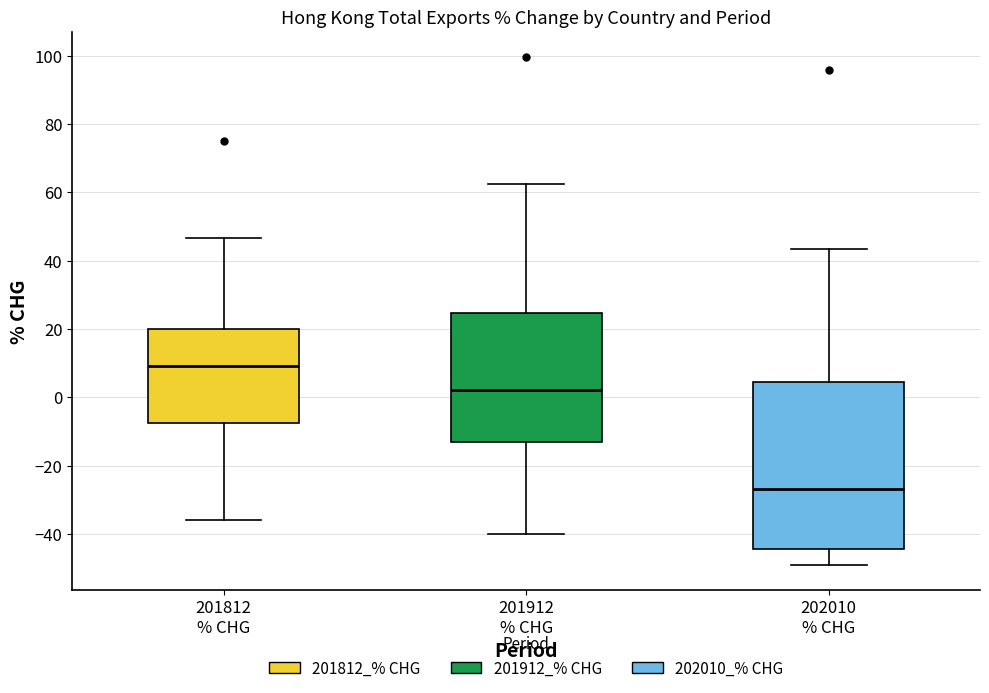

Reading left to right, transcribe this box plot: for each box, give where its median line is, the range the box spans, and where its two whiskers end, as read against the y-axis. The values are not printed on the chart, so give them approximately, as read against the axis.

201812 % CHG: median 10, box -8 to 20, whiskers -36 to 46
201912 % CHG: median 2, box -14 to 24, whiskers -40 to 62
202010 % CHG: median -26, box -44 to 4, whiskers -50 to 44